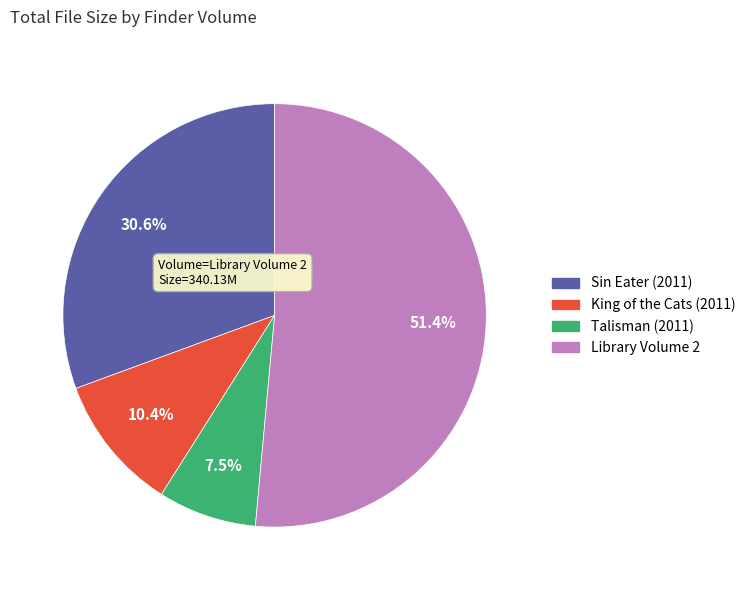

How many segments does this pie chart have?

4